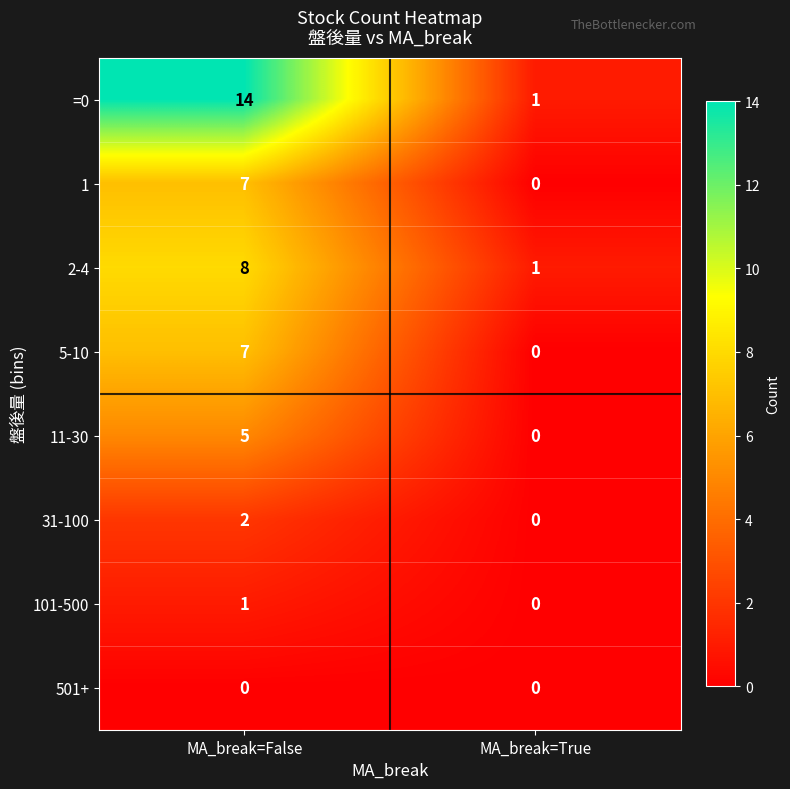

Between MA_break=False and MA_break=True, which series saw the biggest shift?

=0